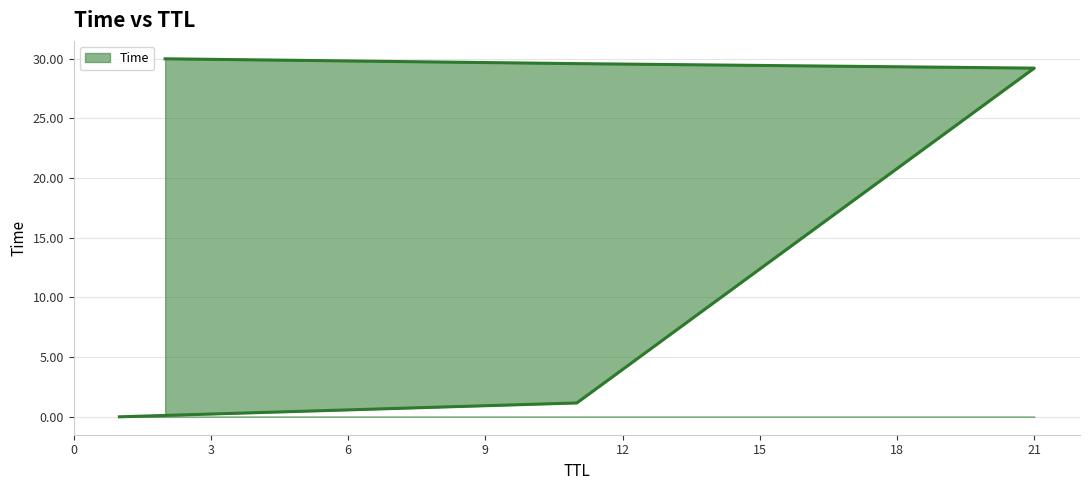

What is the label of the 4th point from the right?

11